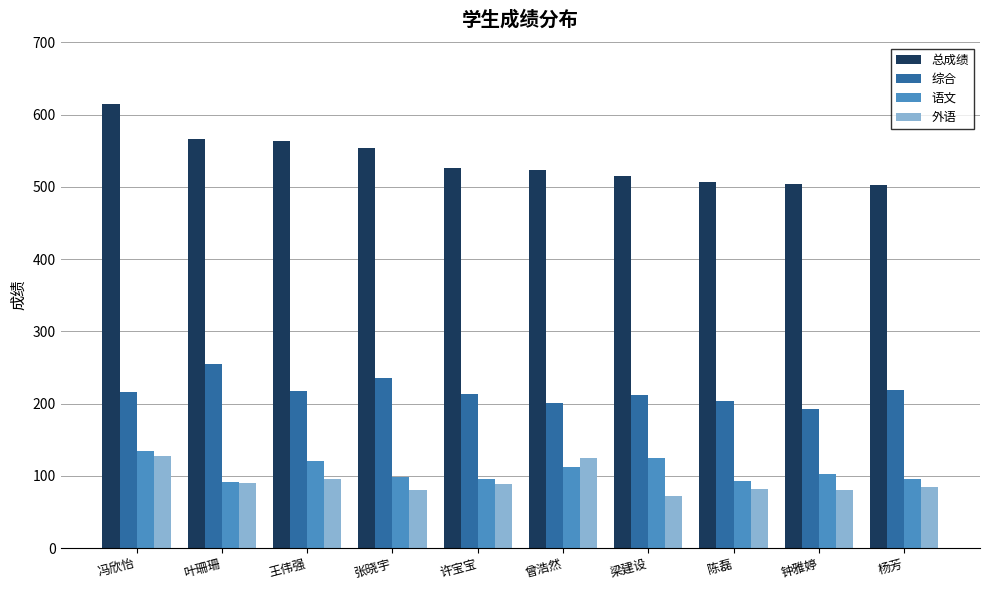

What position from the right is 王伟强?

8